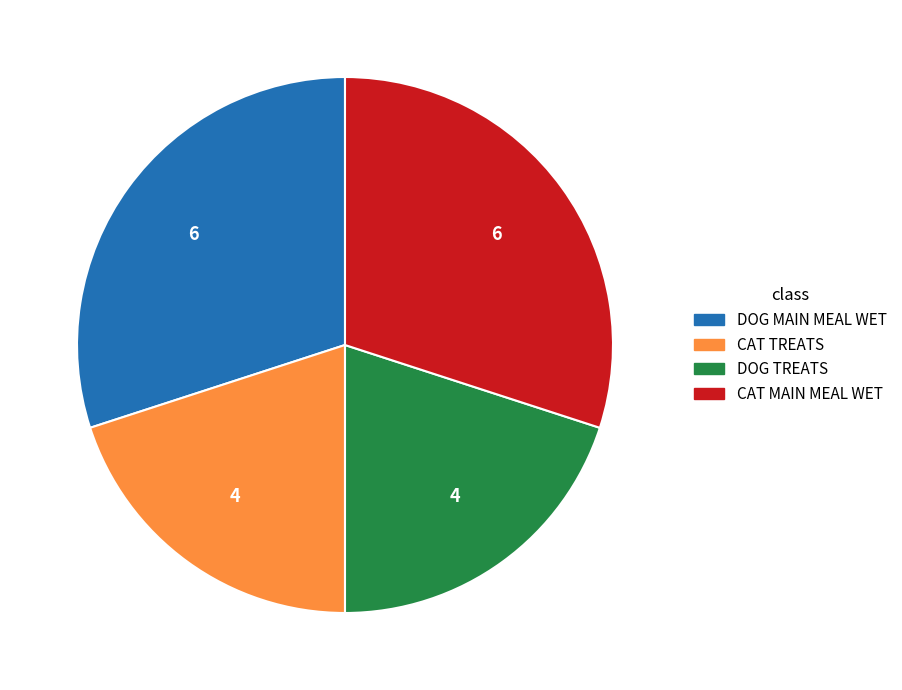

Count the number of slices in the pie.

4